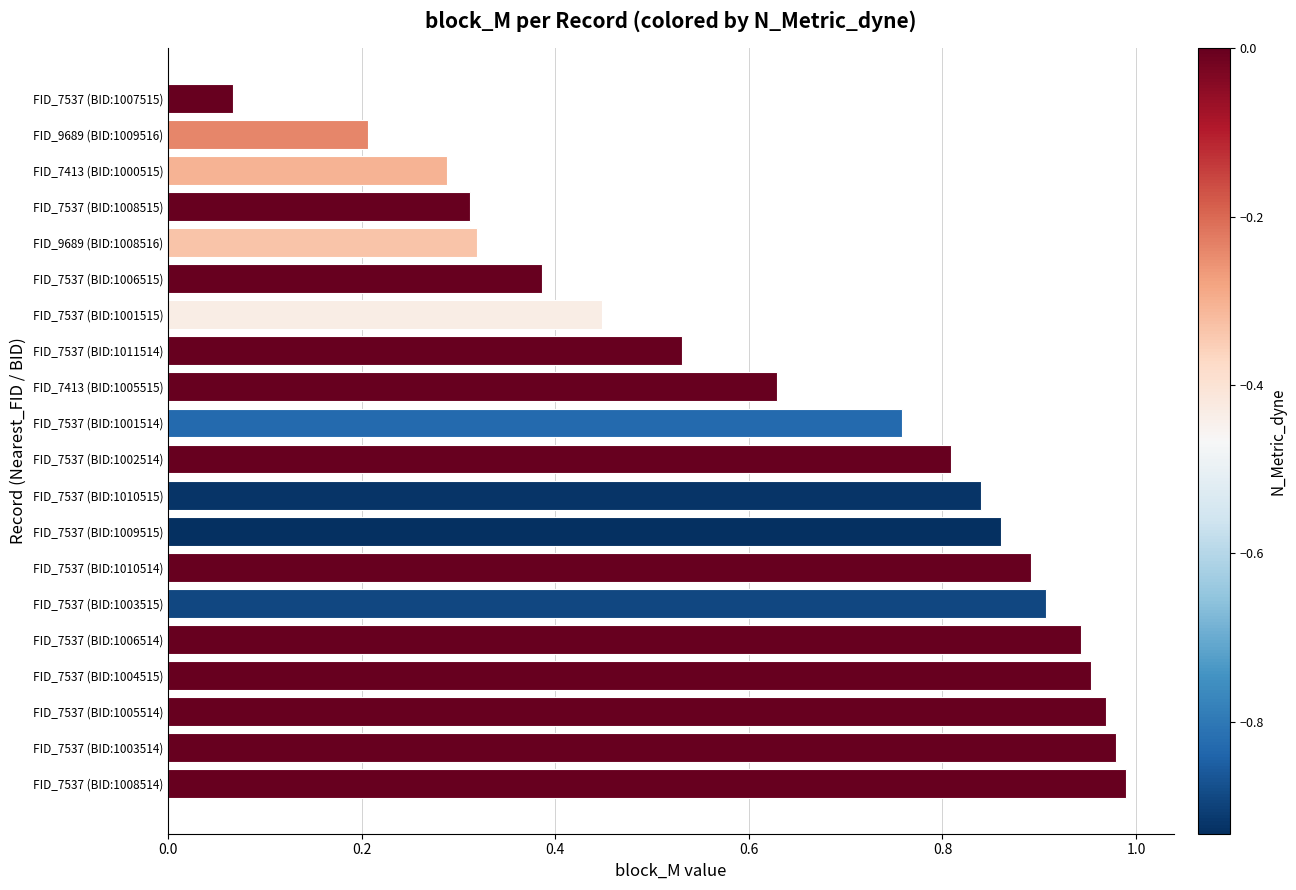

Which label corresponds to the smallest value in the chart?

FID_7537 (BID:1007515)